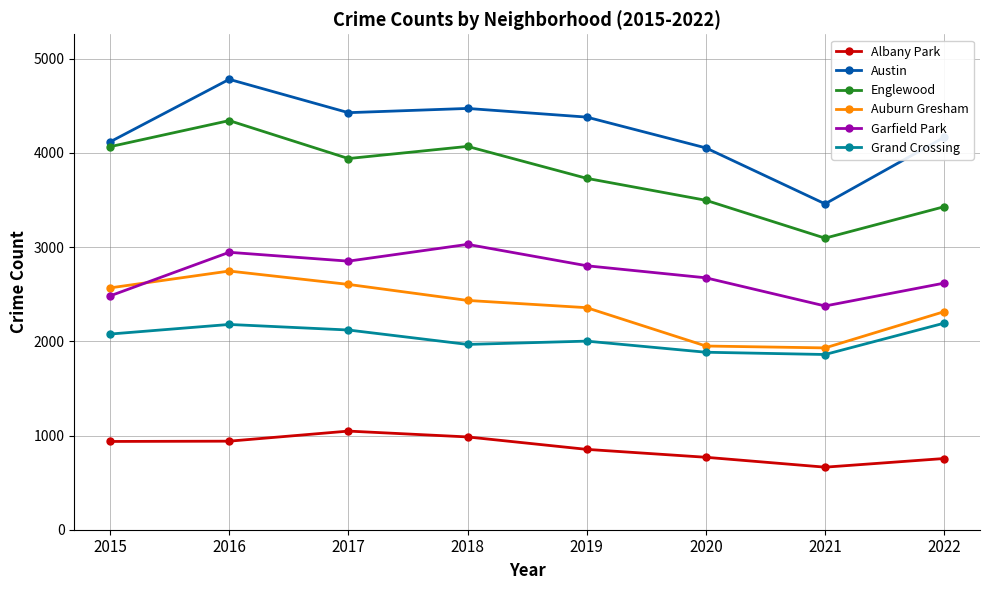

True or false: Albany Park and Garfield Park intersect in this chart.

False